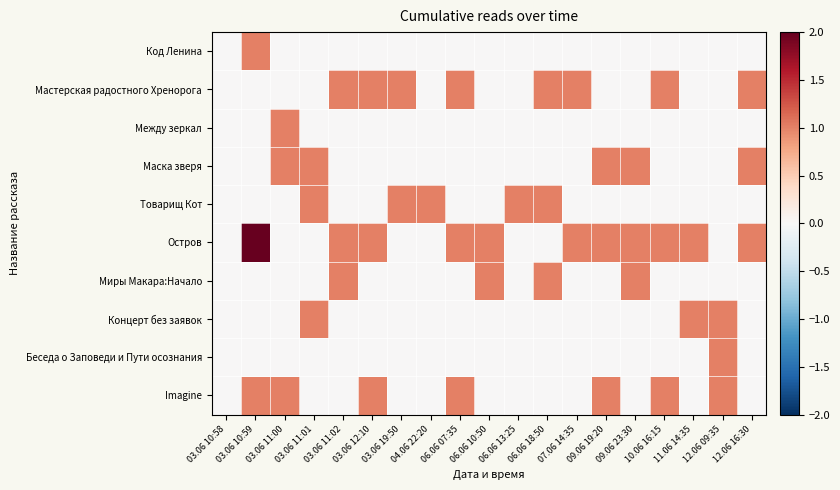

At which category is the sum across all series the highest?

03.06 10:59